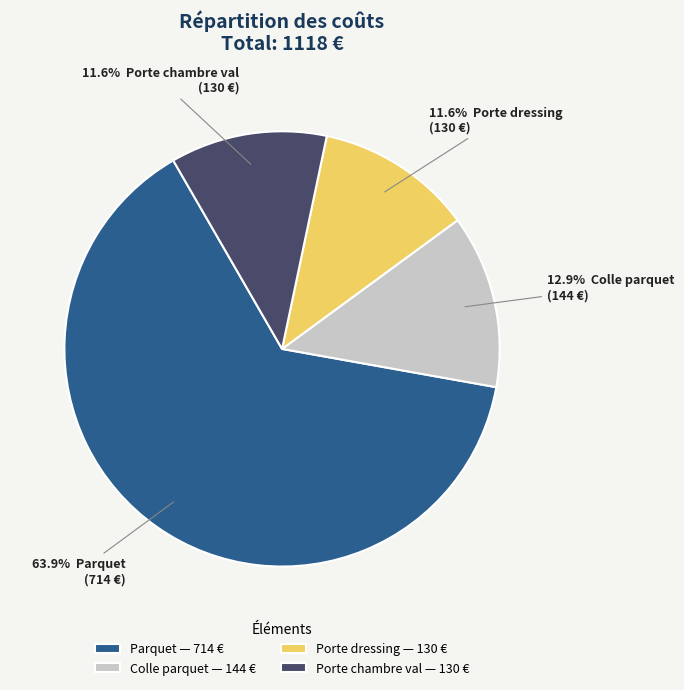

Is Porte dressing the majority of the pie?

No